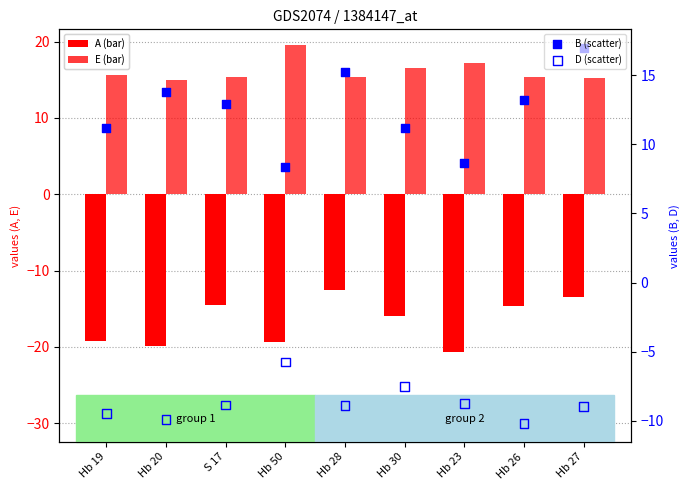

Which series has the largest total across all categories?

E